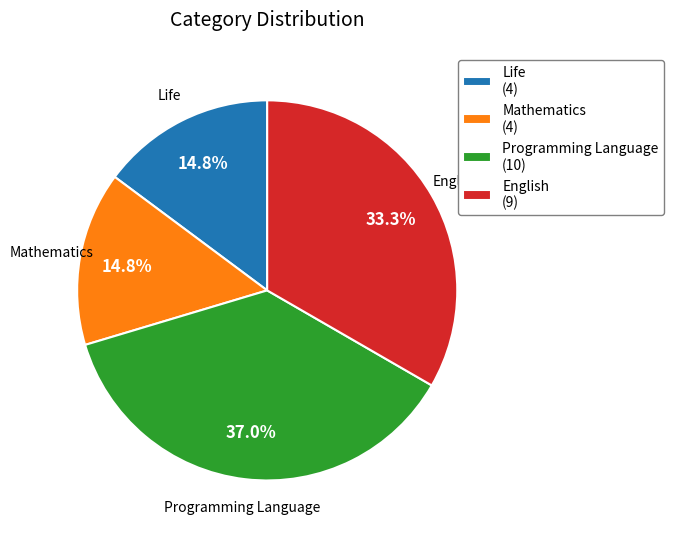

What percentage is NOT represented by Life?

85.2%